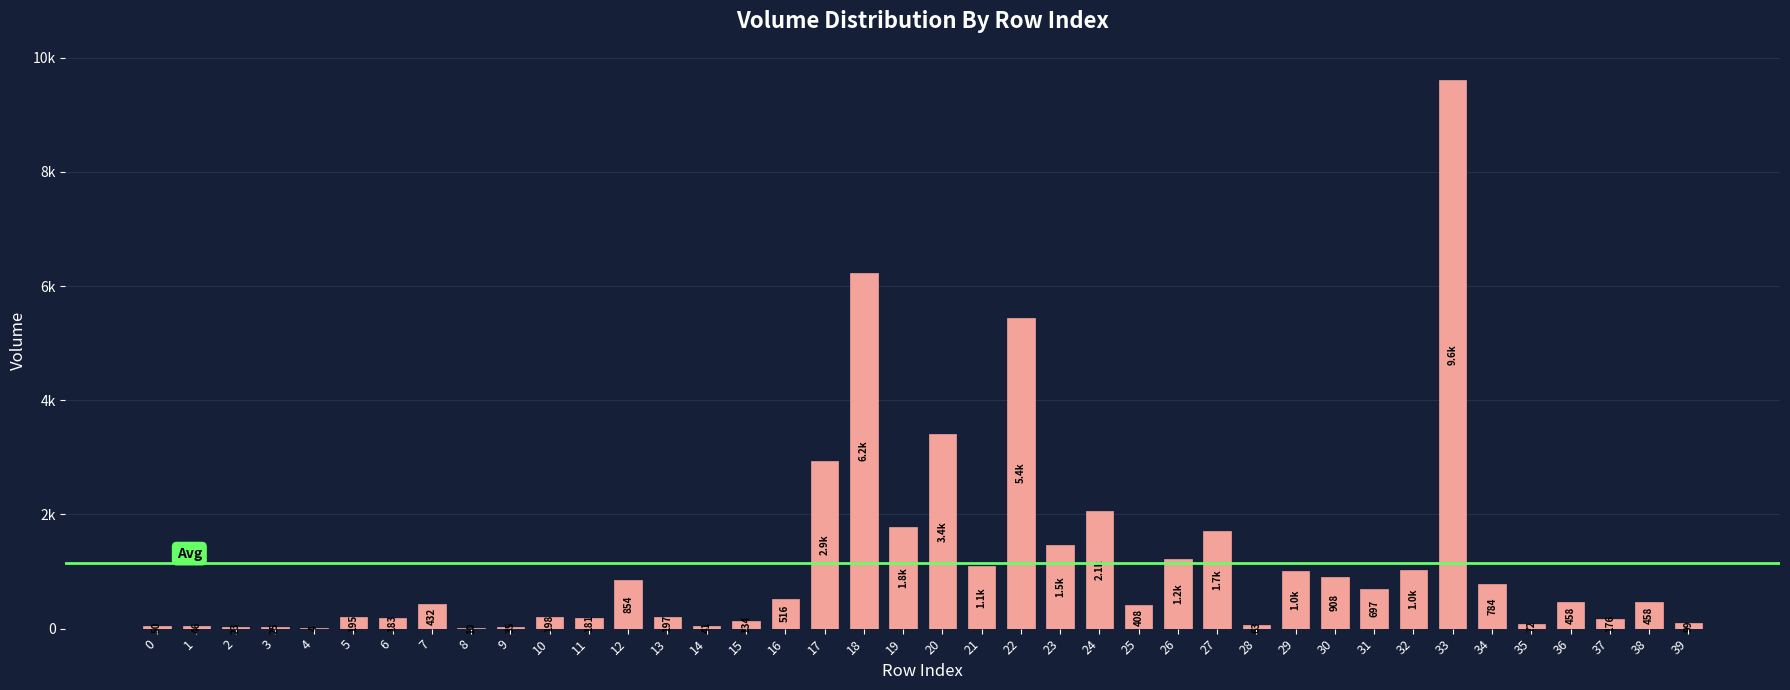

Are the bars horizontal?

No